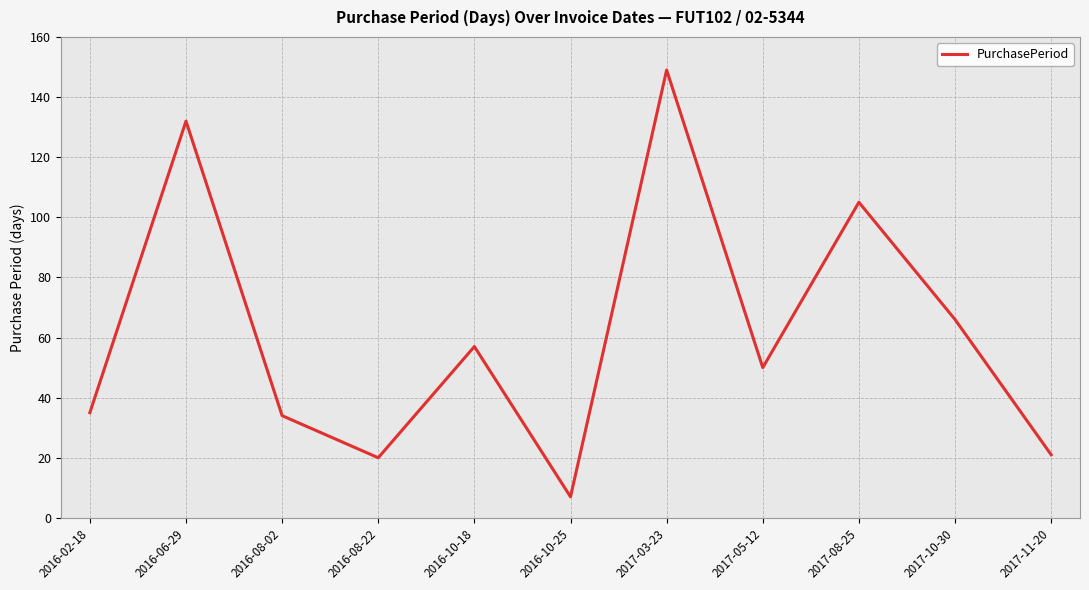

Where is the data nearest to the value 78?

2017-10-30